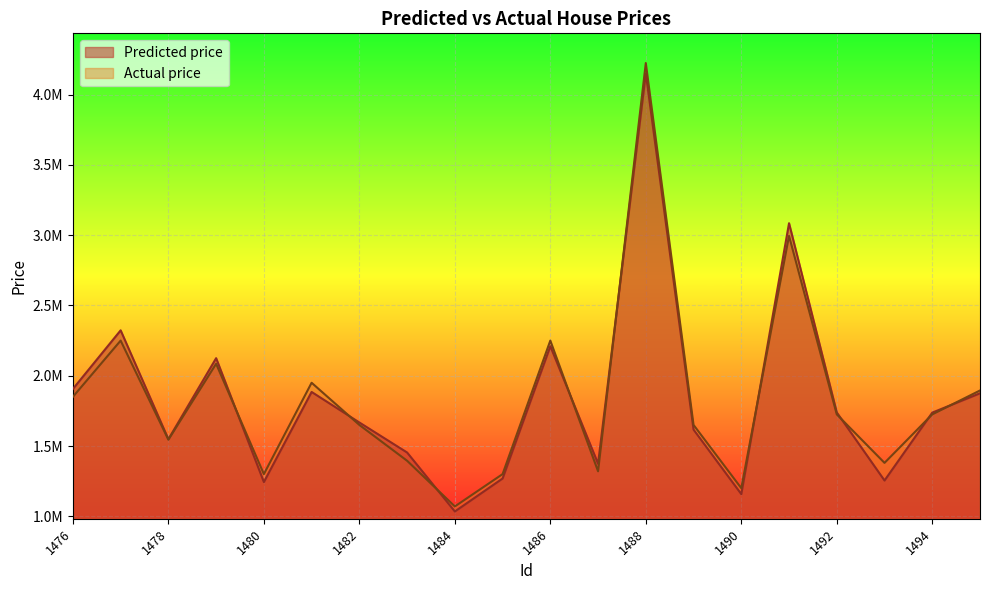

Between 1477 and 1494, which is larger?

1477